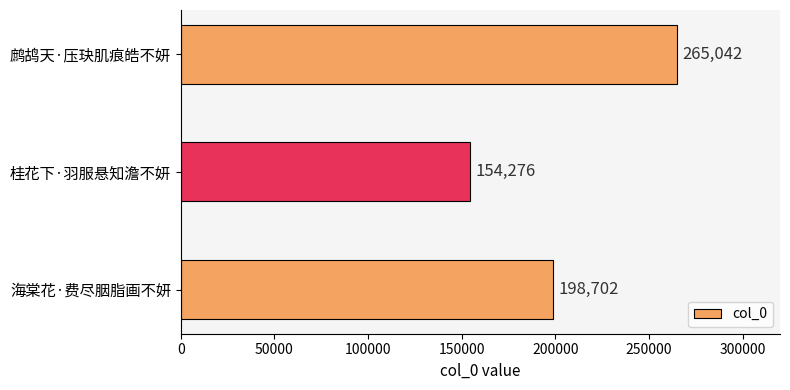

Reading bottom to top, extract all data points from this chart.

海棠花·费尽胭脂画不妍=198702	桂花下·羽服悬知澹不妍=154276	鹧鸪天·压玦肌痕皓不妍=265042